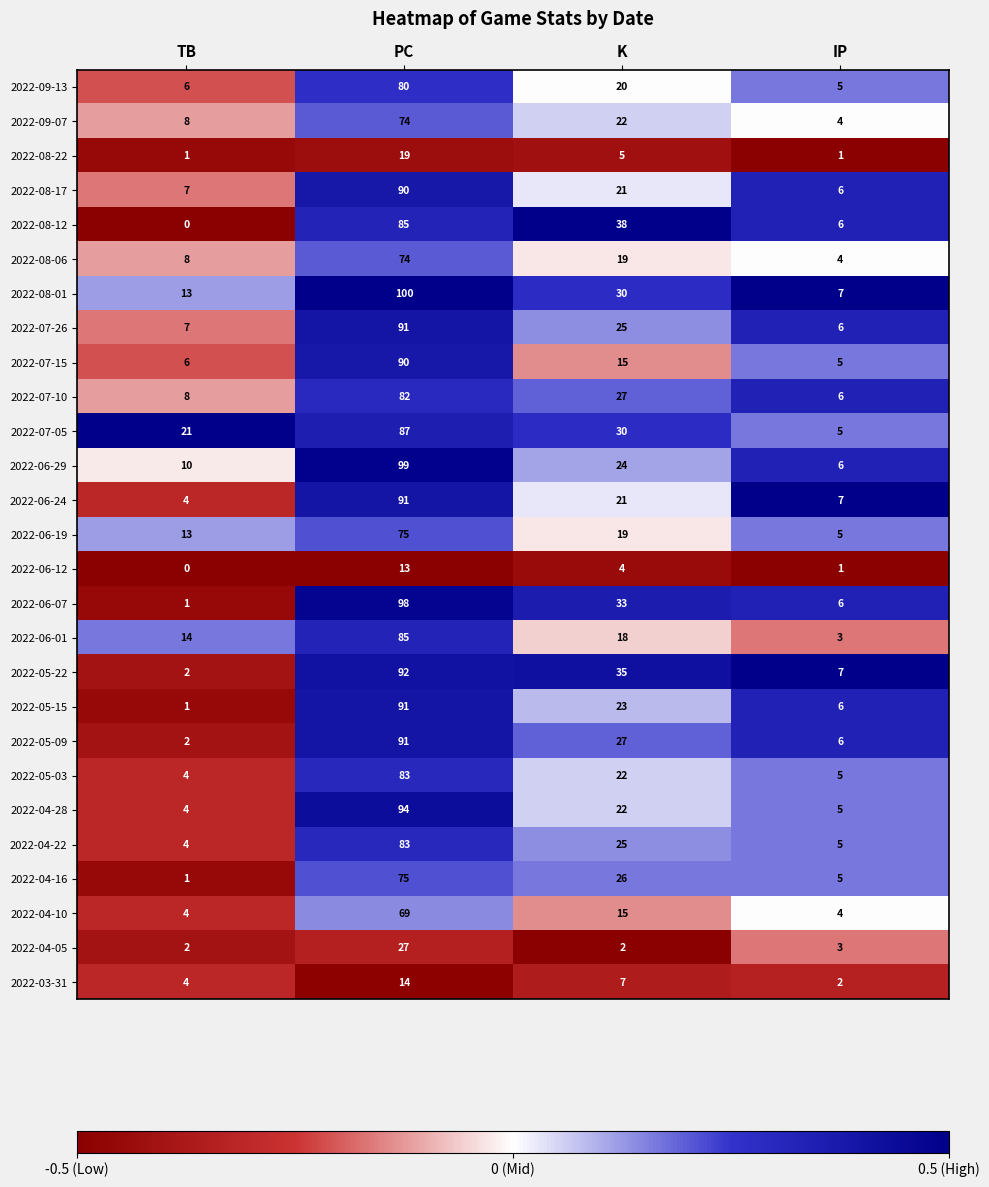

At which label is 2022-08-06 closest to 39?

K